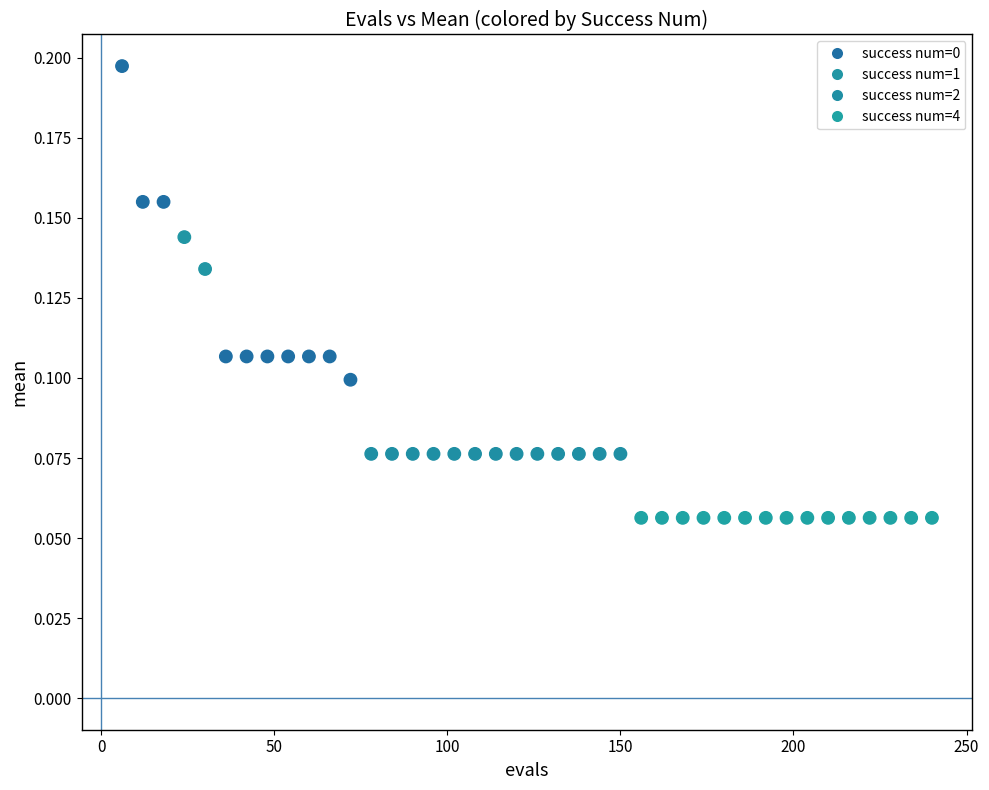

What is the range of X values (max minus min)?

234.0